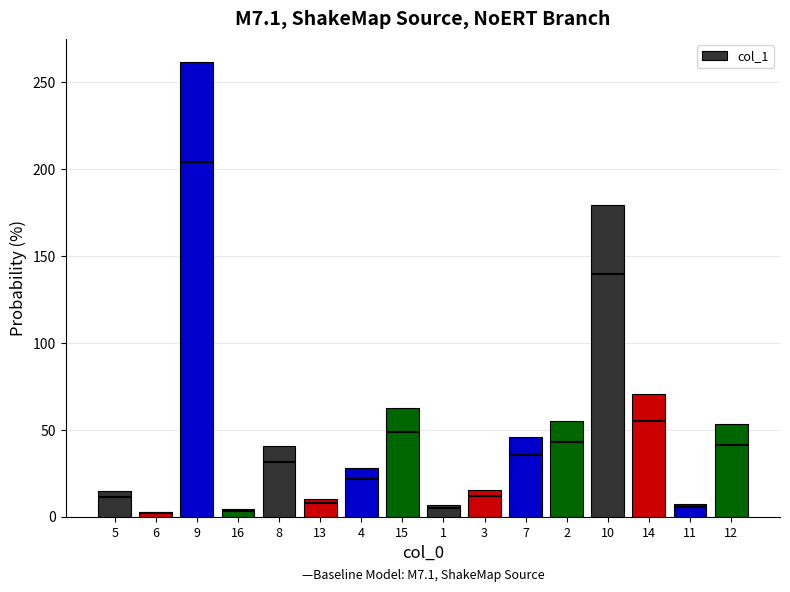

The chart shows a value of 19.3 at 4. True or false?

False